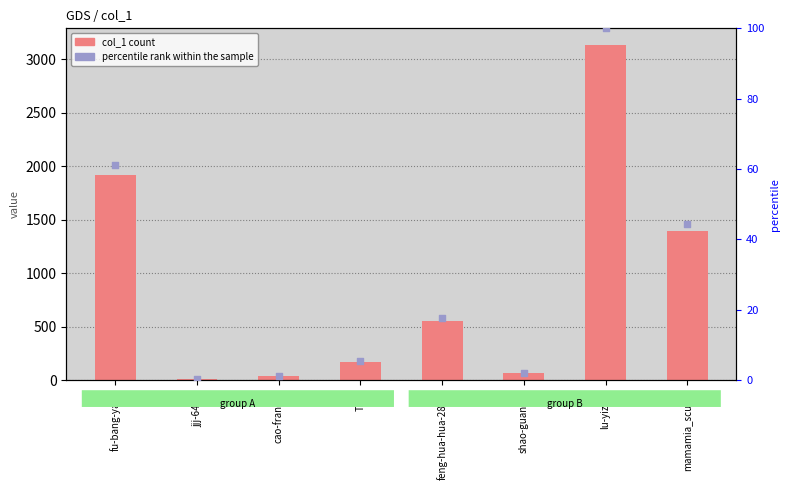

Which series contains the lowest Y value?

percentile rank within the sample